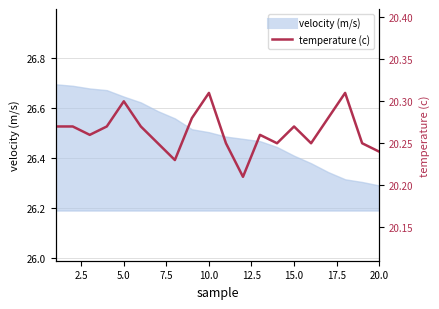

Reading left to right, list all the values displayed in this chart.

20.3	20.3	20.3	20.3	20.3	20.3	20.2	20.2	20.3	20.3	20.2	20.2	20.3	20.2	20.3	20.2	20.3	20.3	20.2	20.2